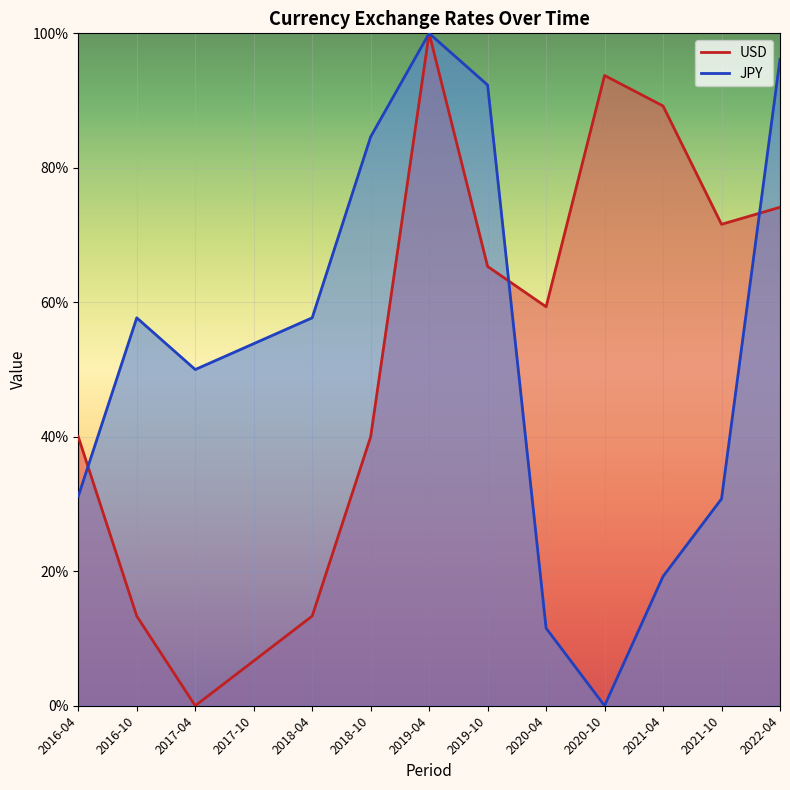

List the series in order of their overall mean, highest first.

JPY, USD